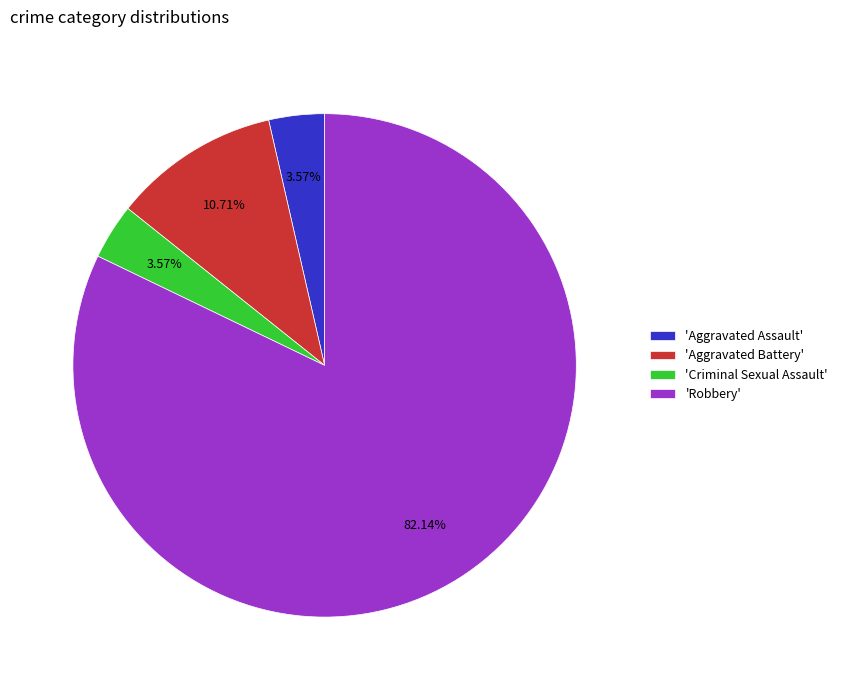

How many slices are in this pie chart?

4